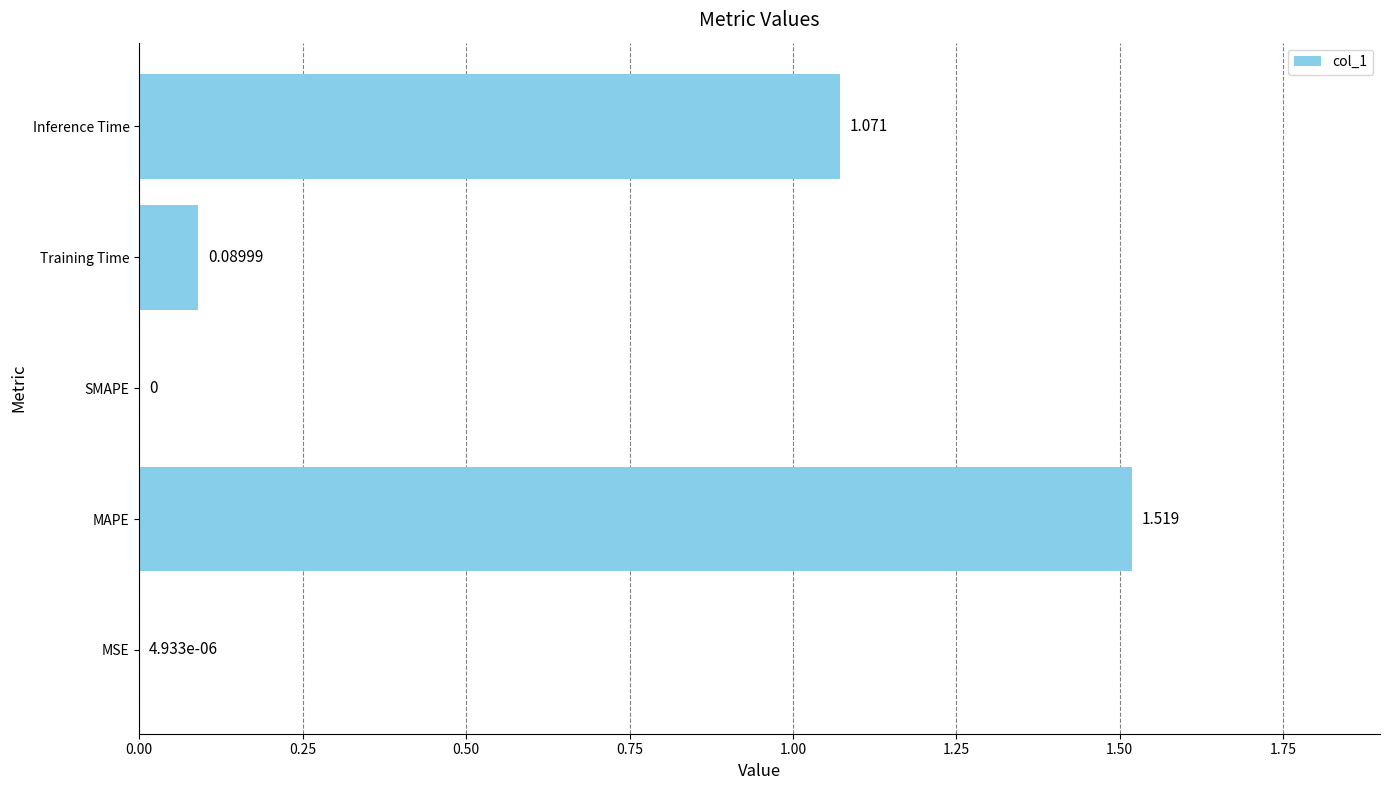

Are the bars grouped side by side (vs. stacked)?

No